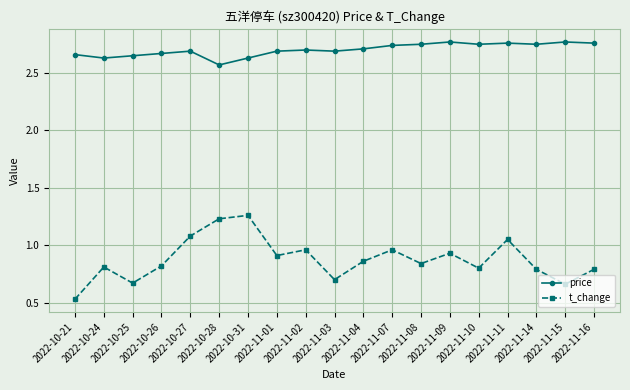

What is the label of the 17th point from the right?

2022-10-25